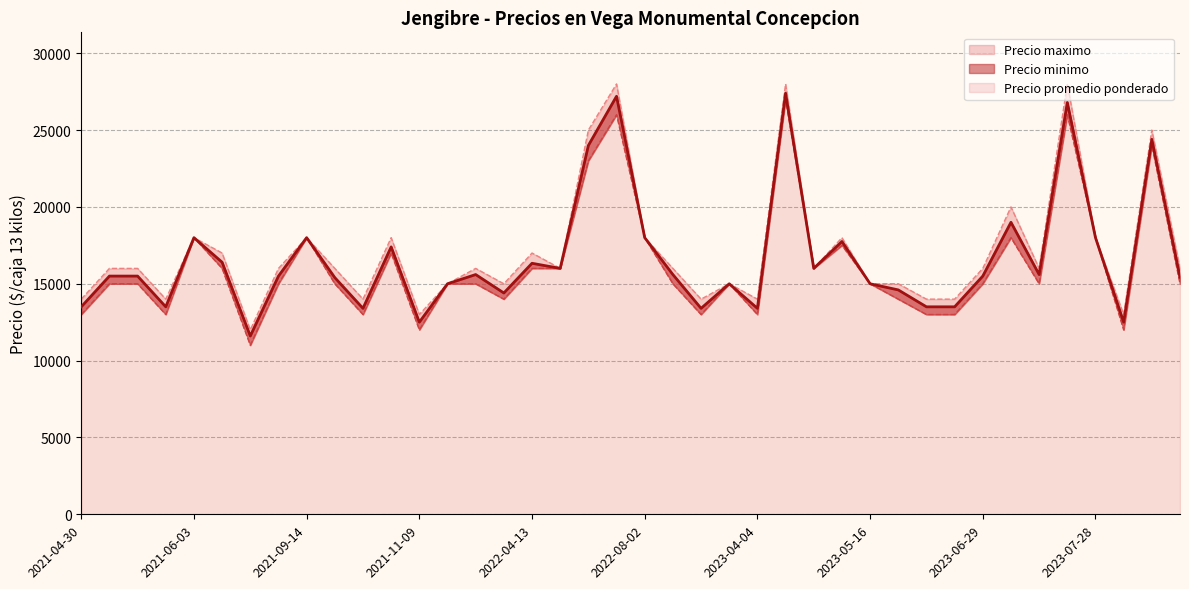

What is the difference between the maximum and minimum values in the Precio maximo series?

16000